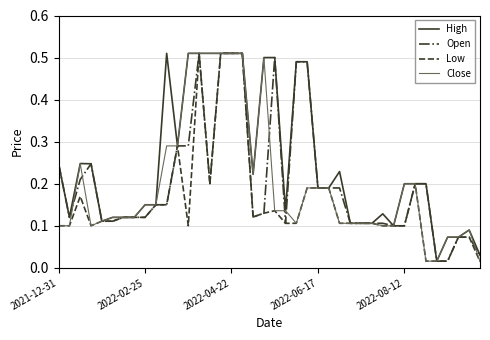

Which series has the largest total across all categories?

High